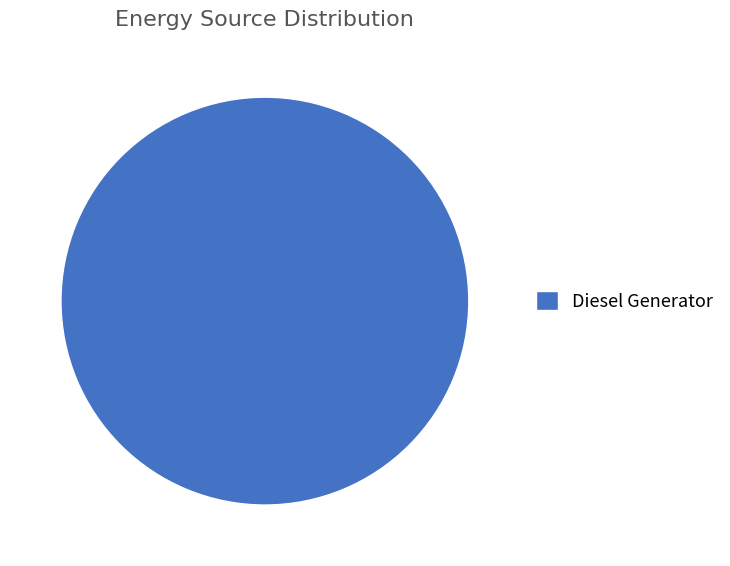

How many slices are in this pie chart?

1